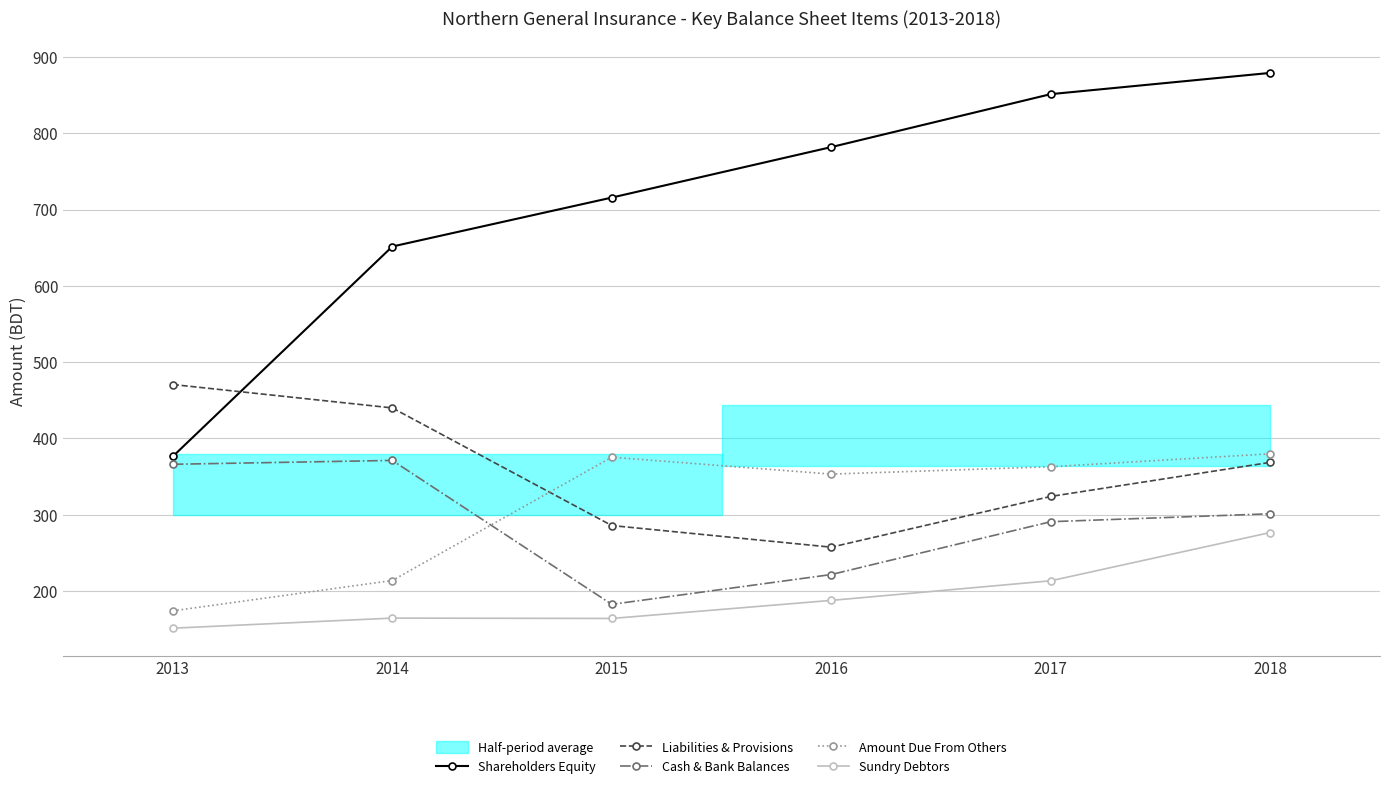

List the labels in order of Liabilities & Provisions value, largest first.

2013, 2014, 2018, 2017, 2015, 2016